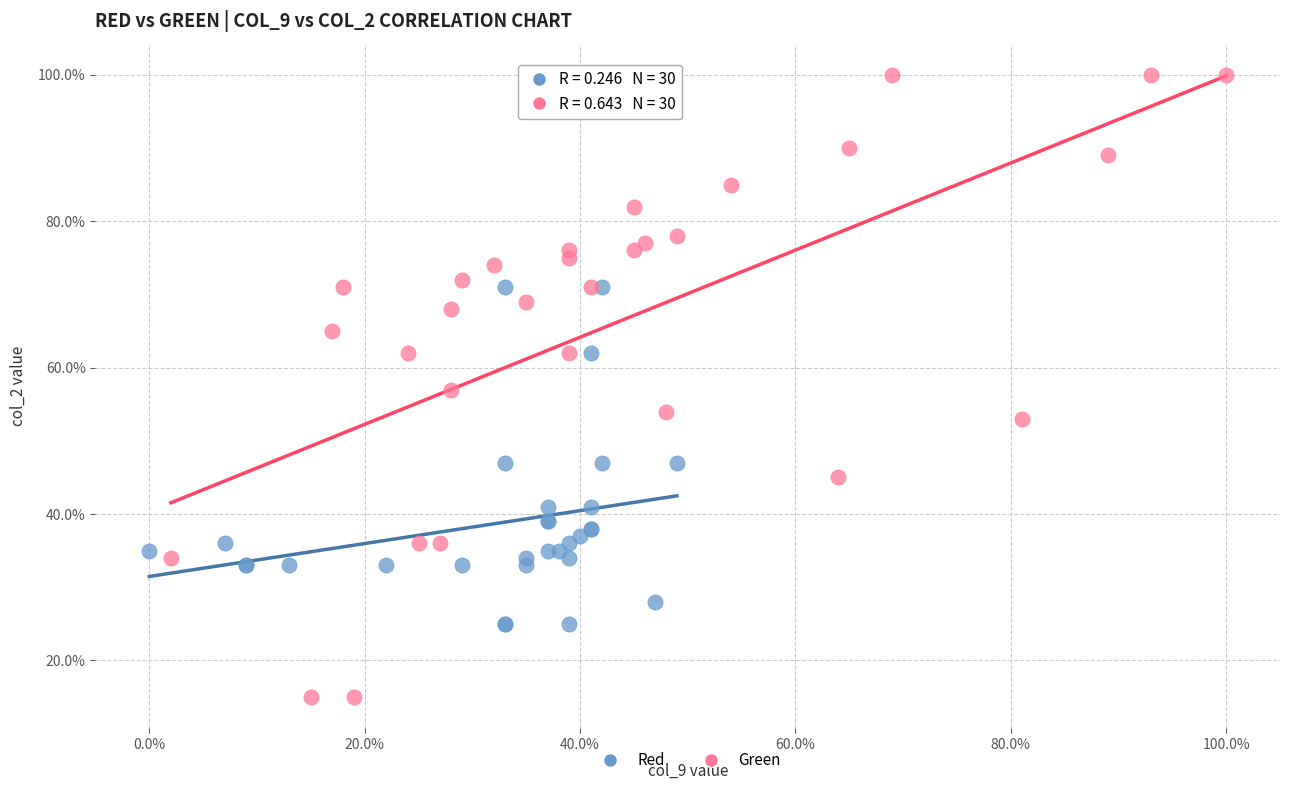

Which series has the widest spread of Y values?

Green